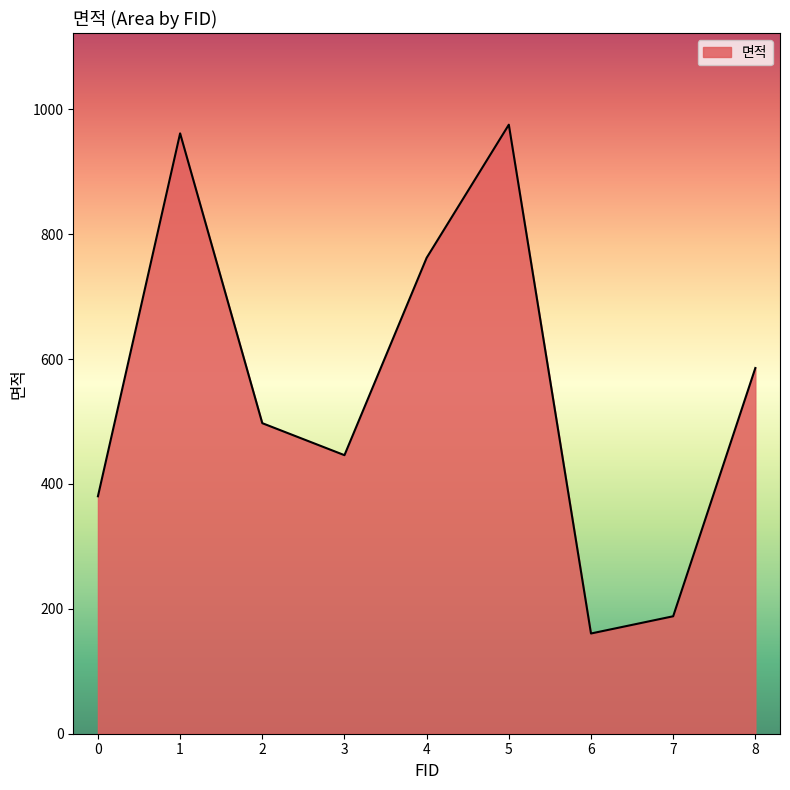

Reading left to right, what are all the values shown in this chart?

380.3	961.6	497.4	446.2	762.3	975.5	160.5	188.1	585.8